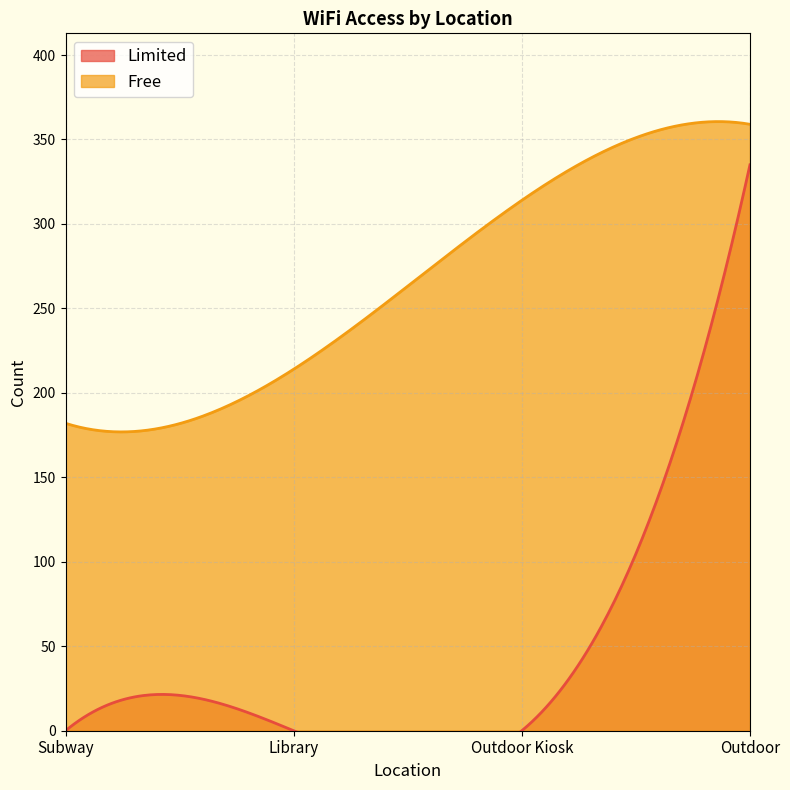

How many data points does each series have?

4